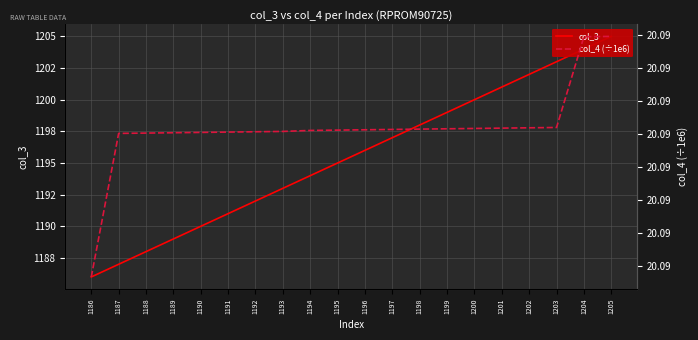

Rank the series at 1190 from lowest to highest value.

col_4 (÷1e6), col_3